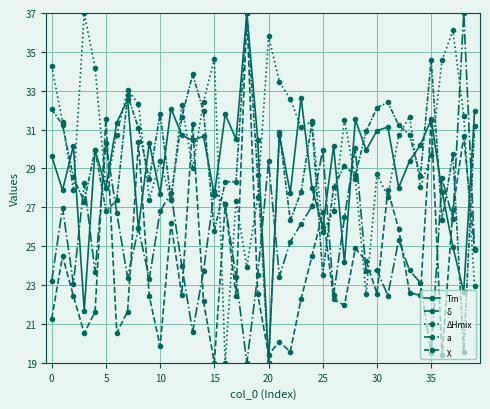

How many data points in χ are above 29?

21